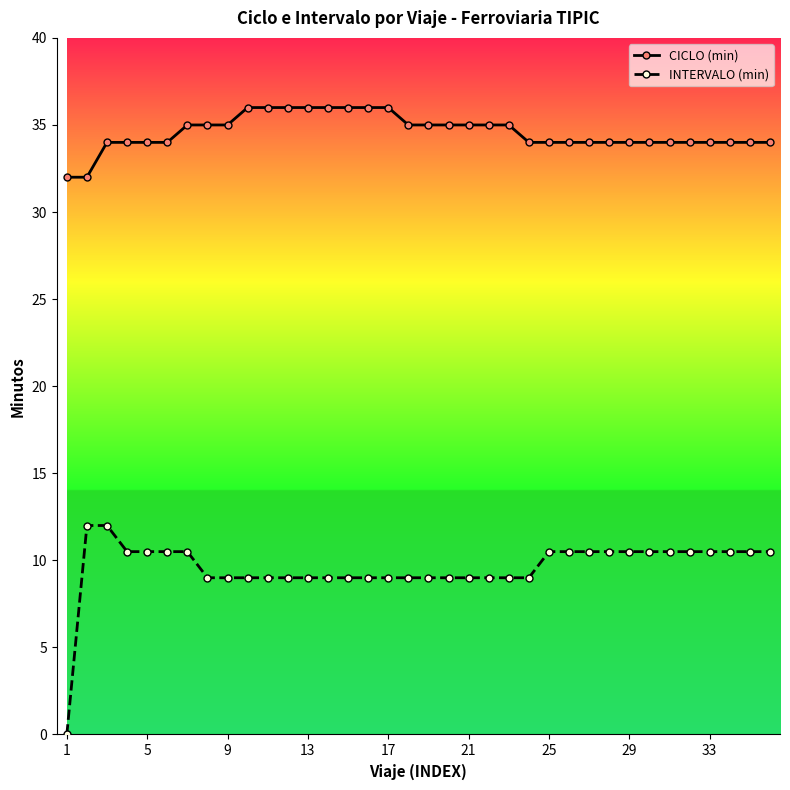

Reading right to left, transcribe all the data shown in this chart.

CICLO (min): 34.0	34.0	34.0	34.0	34.0	34.0	34.0	34.0	34.0	34.0	34.0	34.0	34.0	35.0	35.0	35.0	35.0	35.0	35.0	36.0	36.0	36.0	36.0	36.0	36.0	36.0	36.0	35.0	35.0	35.0	34.0	34.0	34.0	34.0	32.0	32.0
INTERVALO (min): 10.5	10.5	10.5	10.5	10.5	10.5	10.5	10.5	10.5	10.5	10.5	10.5	9.0	9.0	9.0	9.0	9.0	9.0	9.0	9.0	9.0	9.0	9.0	9.0	9.0	9.0	9.0	9.0	9.0	10.5	10.5	10.5	10.5	12.0	12.0	0.0